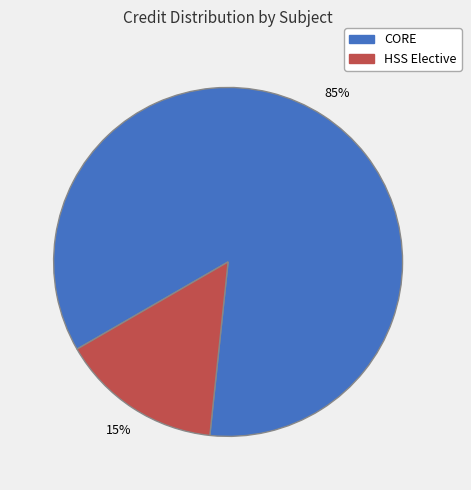

Is there any slice that represents more than half of the pie?

Yes